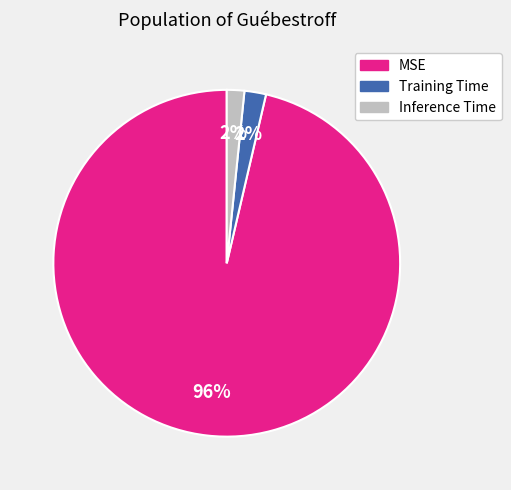

Combined, do Training Time and MSE account for over 50%?

Yes